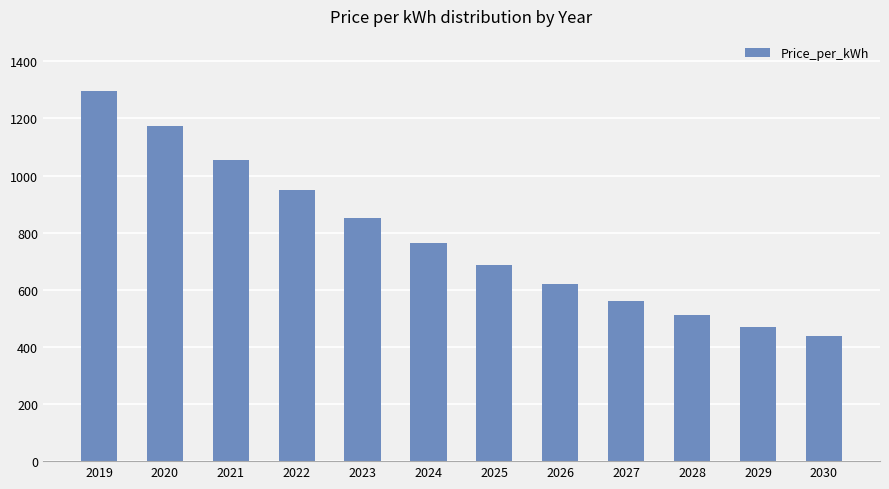

Approximately how many times larger is the value at 2030 compared to 2019?

0.3